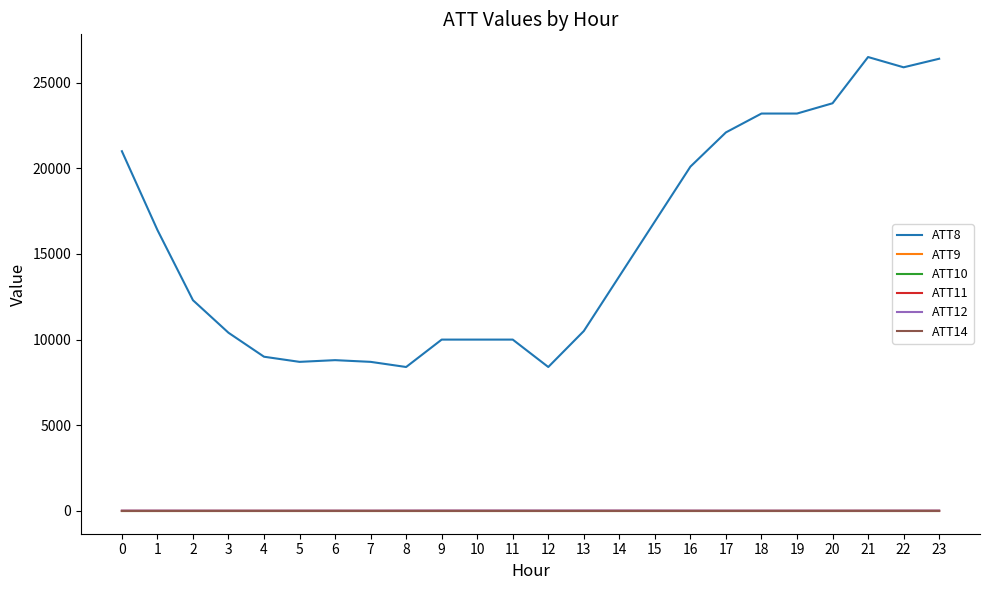

Reading left to right, what are all the values shown in this chart?

ATT8: 21000.0	16400.0	12300.0	10400.0	9000.0	8700.0	8800.0	8700.0	8400.0	10000.0	10000.0	10000.0	8400.0	10500.0	13700.0	16900.0	20100.0	22100.0	23200.0	23200.0	23800.0	26500.0	25900.0	26400.0
ATT9: -10.0	-10.0	-10.0	-10.0	-10.0	-10.0	-10.0	-10.0	-10.0	-10.0	-10.0	-10.0	-10.0	-10.0	-10.0	-10.0	-10.0	-10.0	-10.0	-10.0	-10.0	-10.0	-10.0	-10.0
ATT10: -10.0	-10.0	-10.0	-10.0	-10.0	-10.0	-10.0	-10.0	-10.0	-10.0	-10.0	-10.0	-10.0	-10.0	-10.0	-10.0	-10.0	-10.0	-10.0	-10.0	-10.0	-10.0	-10.0	-10.0
ATT11: 1.9	1.8	1.9	2.2	1.3	0.9	1.2	1.0	2.4	3.6	3.2	2.1	1.0	2.2	3.4	2.3	1.6	0.8	1.3	1.5	2.2	2.2	1.9	2.7
ATT12: 9.3	9.3	8.8	6.0	4.9	7.7	7.1	7.3	10.5	12.5	12.3	13.4	13.7	14.0	13.6	12.1	10.0	8.3	7.4	6.7	6.8	7.0	8.7	8.6
ATT14: -6.4	-6.8	-6.1	-3.9	-3.5	-3.6	-3.3	-4.8	-5.1	-5.5	-4.9	-4.9	-5.3	-5.6	-5.6	-5.1	-5.5	-4.9	-4.2	-3.4	-3.0	-1.3	-1.0	-2.1